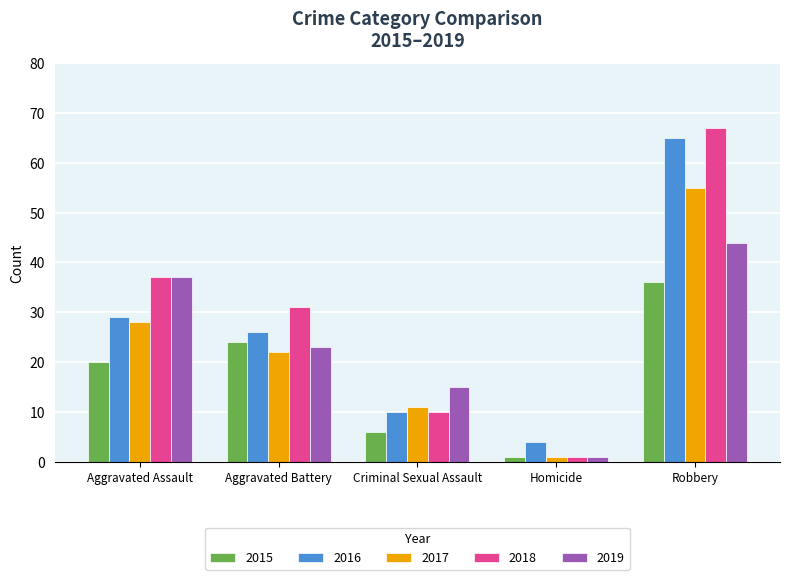

Reading left to right, list all the values displayed in this chart.

2015: Aggravated Assault=20	Aggravated Battery=24	Criminal Sexual Assault=6	Homicide=1	Robbery=36
2016: Aggravated Assault=29	Aggravated Battery=26	Criminal Sexual Assault=10	Homicide=4	Robbery=65
2017: Aggravated Assault=28	Aggravated Battery=22	Criminal Sexual Assault=11	Homicide=1	Robbery=55
2018: Aggravated Assault=37	Aggravated Battery=31	Criminal Sexual Assault=10	Homicide=1	Robbery=67
2019: Aggravated Assault=37	Aggravated Battery=23	Criminal Sexual Assault=15	Homicide=1	Robbery=44